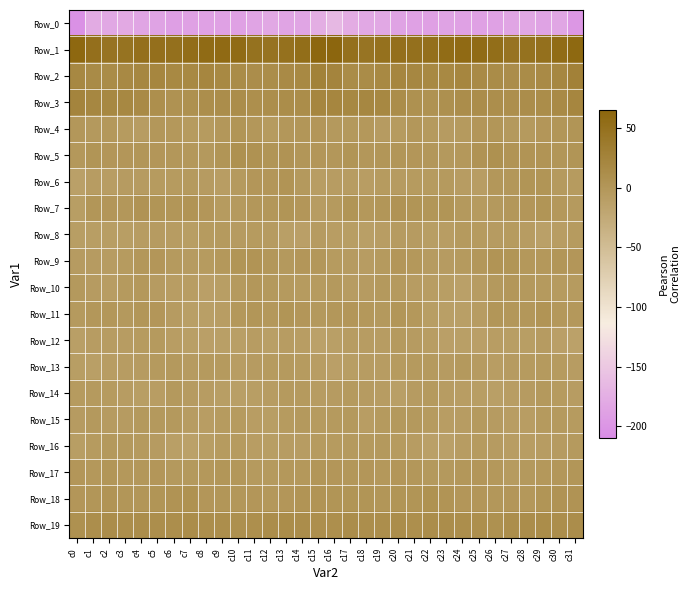

What is the total value across all series at c7?

-185.2